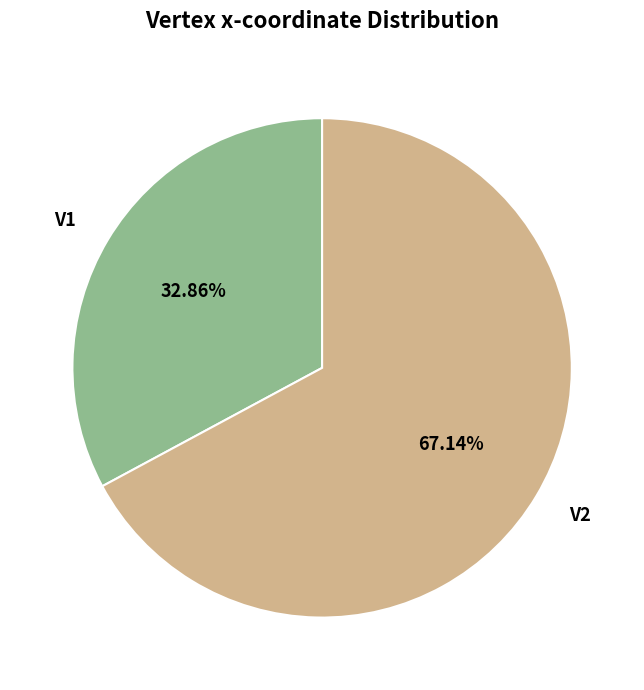

Count the number of slices in the pie.

2